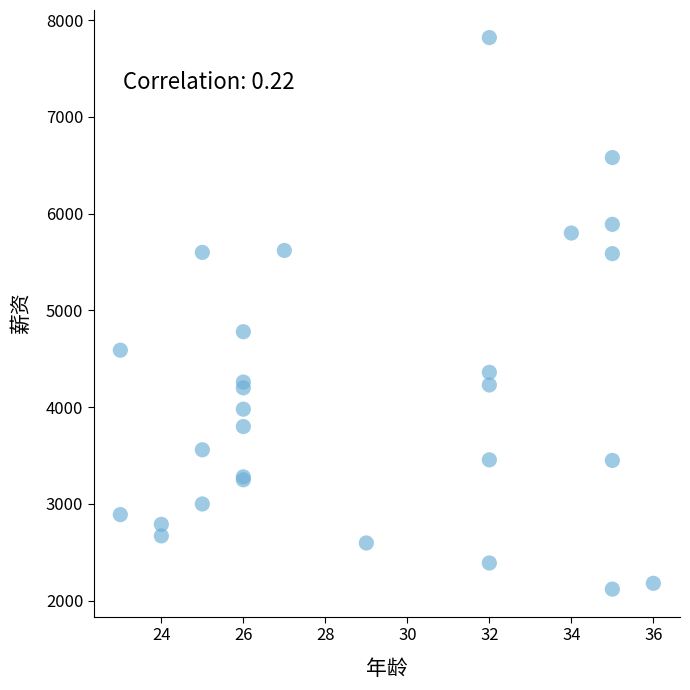

What Y value in the scatter plot is closest to 4970?

4780